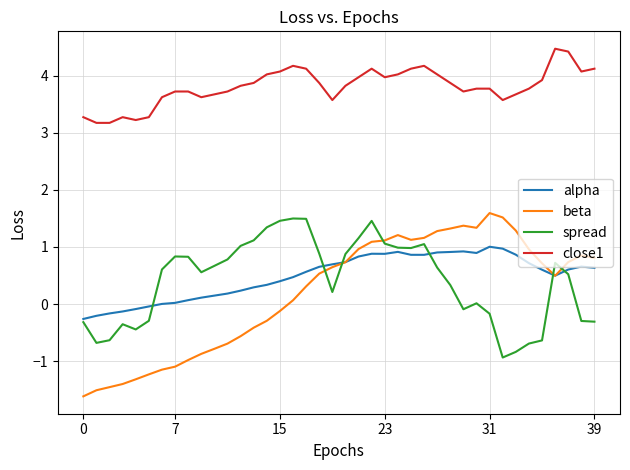

What is the lowest value of the alpha series?

-0.3